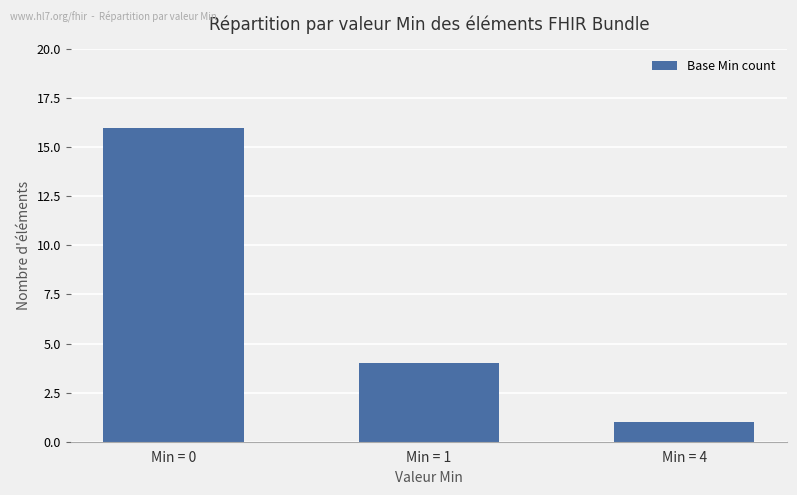

What is the smallest value displayed?

1